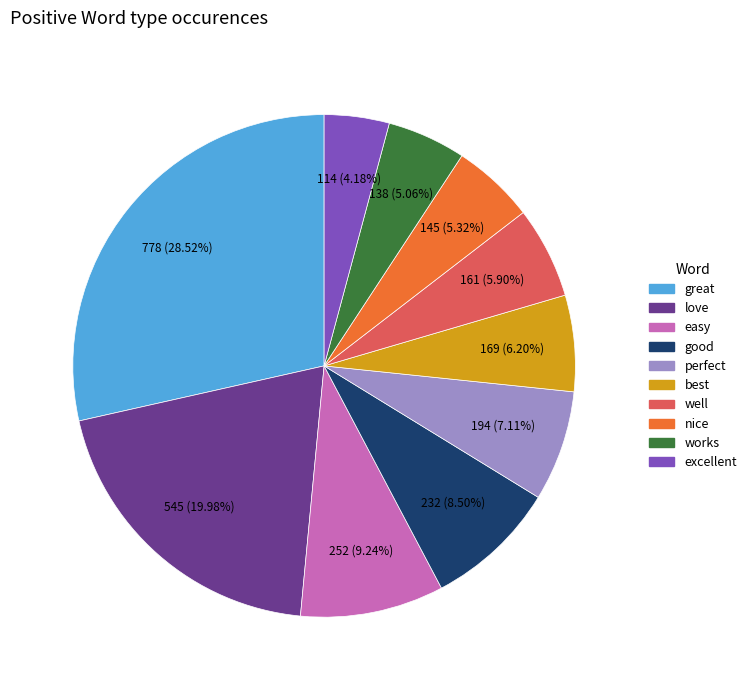

To the nearest percent, what is the difference between the largest and smallest slice percentages?

24%